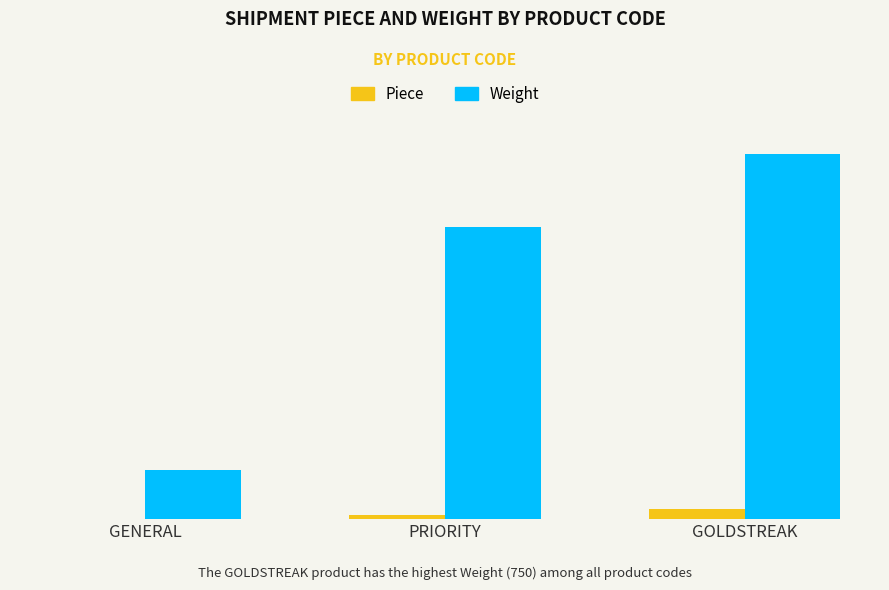

Reading left to right, transcribe all the data shown in this chart.

Piece: GENERAL=1	PRIORITY=8	GOLDSTREAK=20
Weight: GENERAL=100	PRIORITY=600	GOLDSTREAK=750